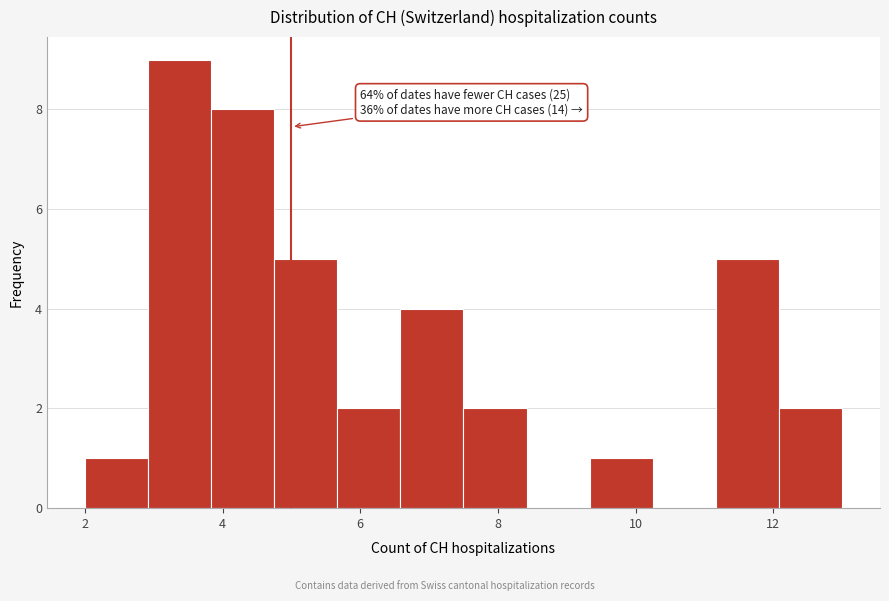

Over which range of the x-axis is the bar tallest?

3.0 to 3.8